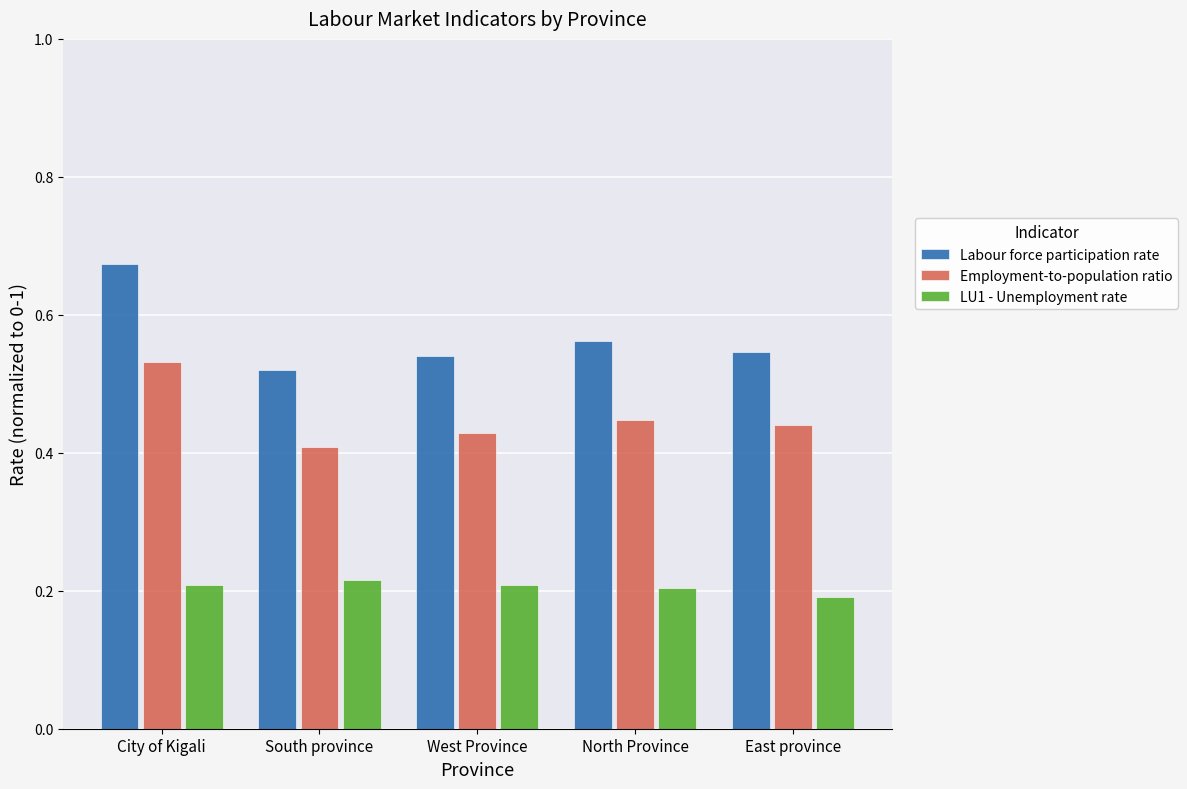

The Employment-to-population ratio series shows 0.4 at South province. True or false?

True